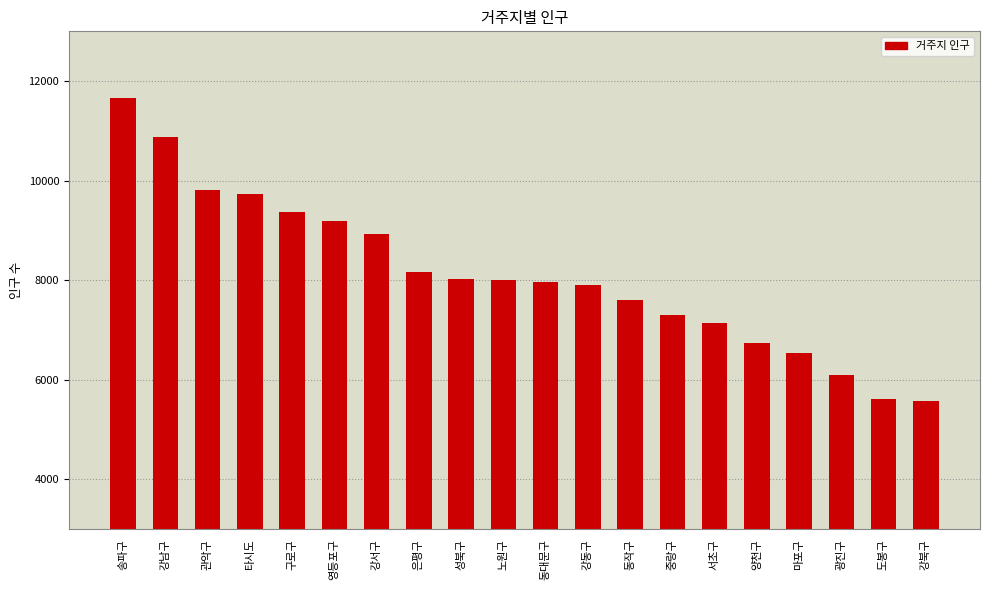

True or false: the data shows 10873 at 강남구.

True